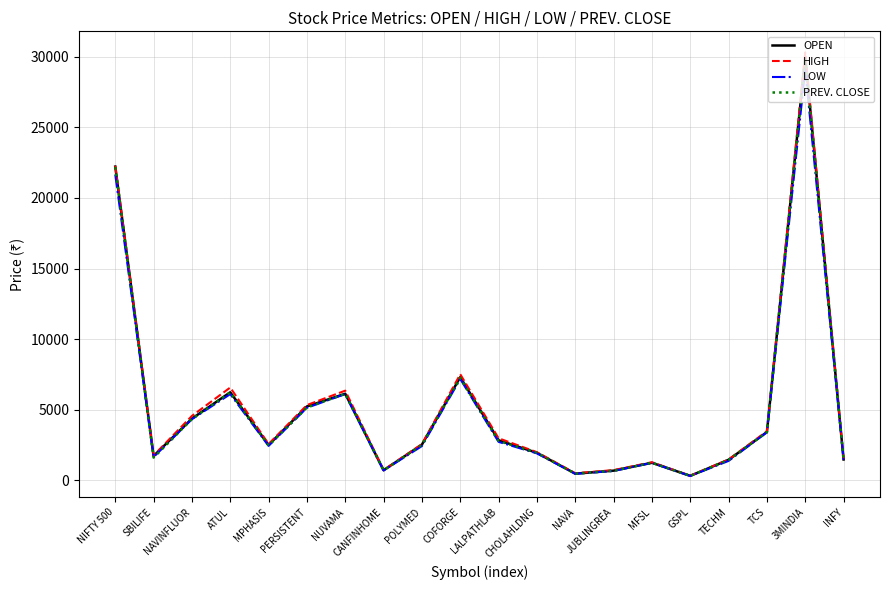

Is the value of PREV. CLOSE at COFORGE greater than the value of HIGH at NAVA?

Yes